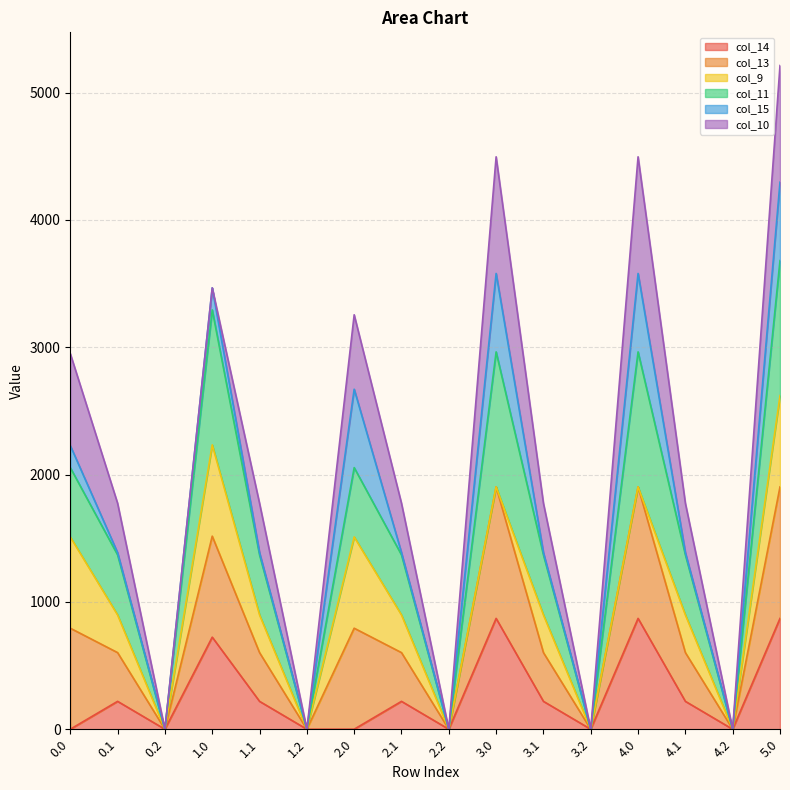

Does the chart display data point markers on the line(s)?

No